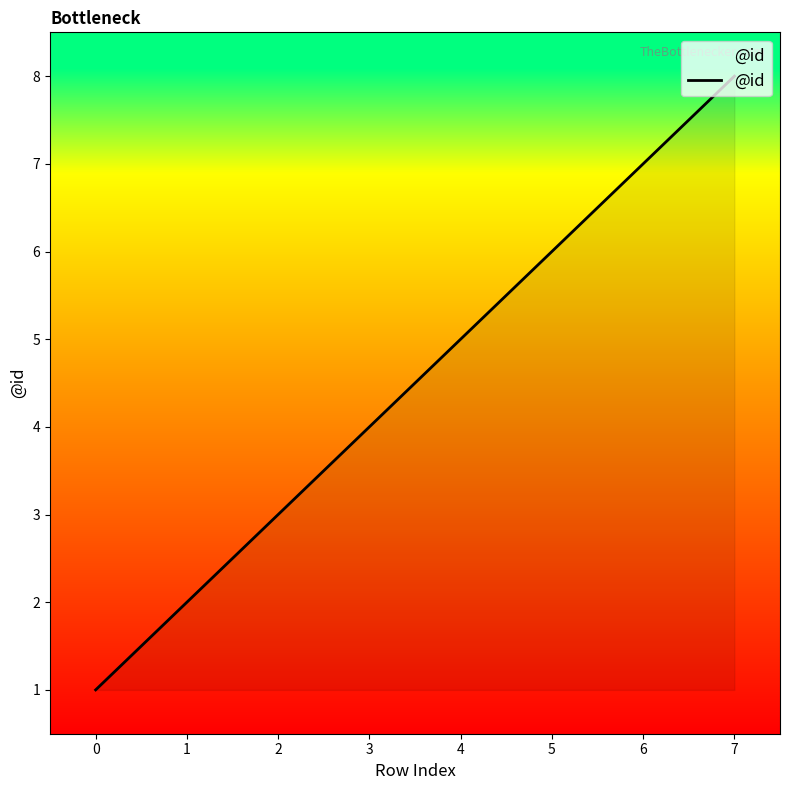

What is the sum of the values at 0 and 5?

7